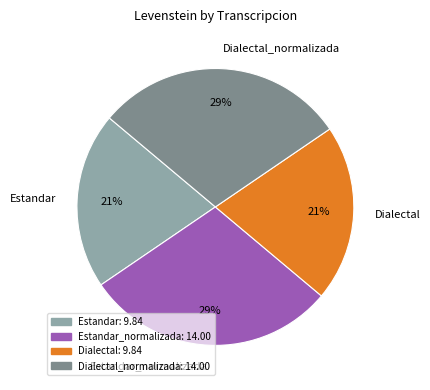

What is the ratio of the value at Estandar to the value at Estandar_normalizada?

0.7